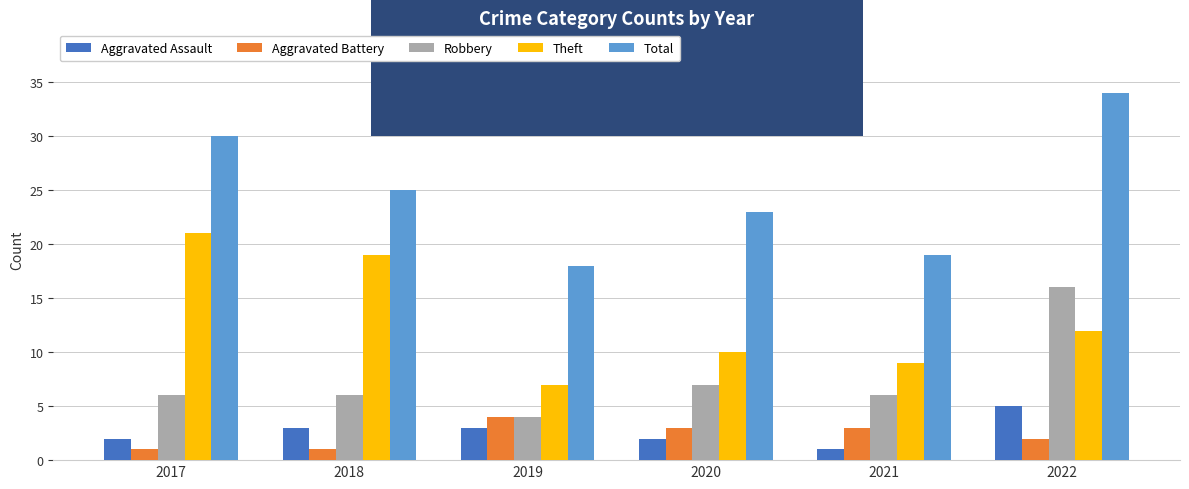

Which series has the largest total across all categories?

Total